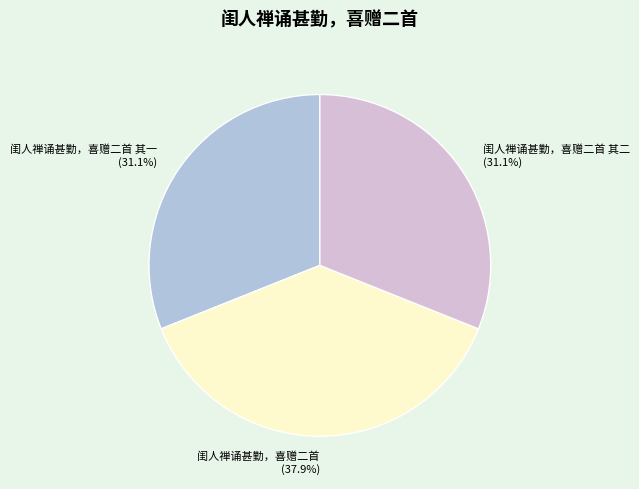

What portion of the pie excludes 闺人禅诵甚勤，喜赠二首 其二 (31.1%)?

68.9%